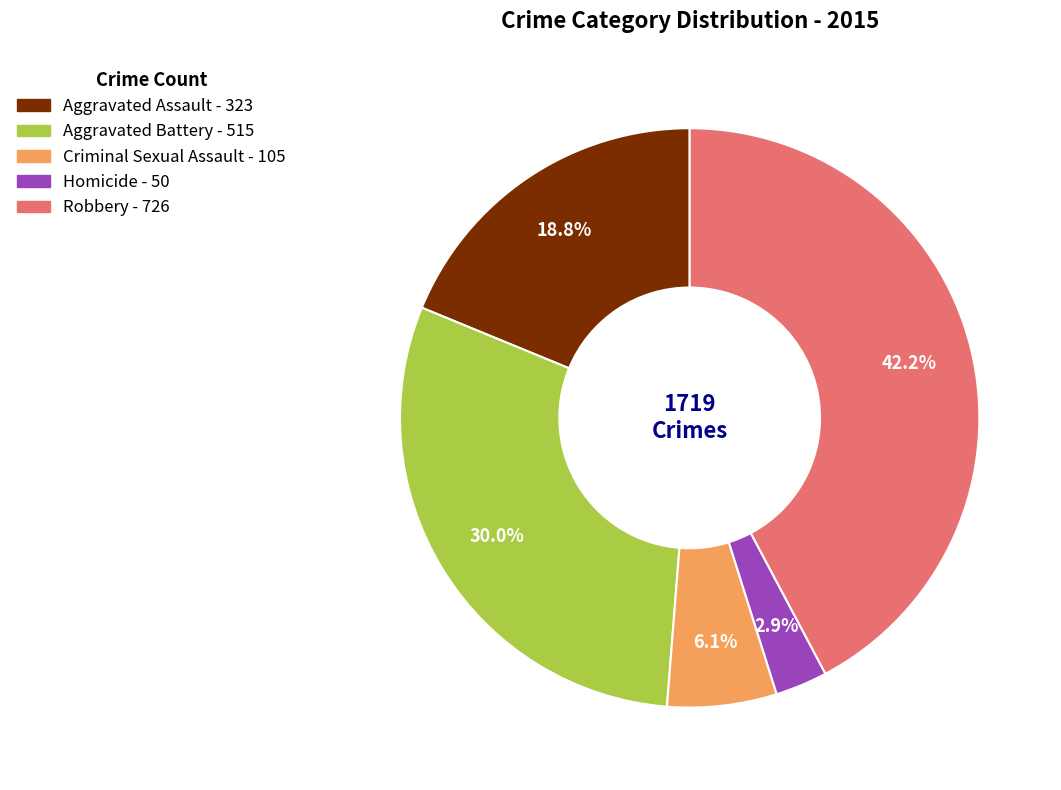

What is the smallest slice in the pie chart?

Homicide